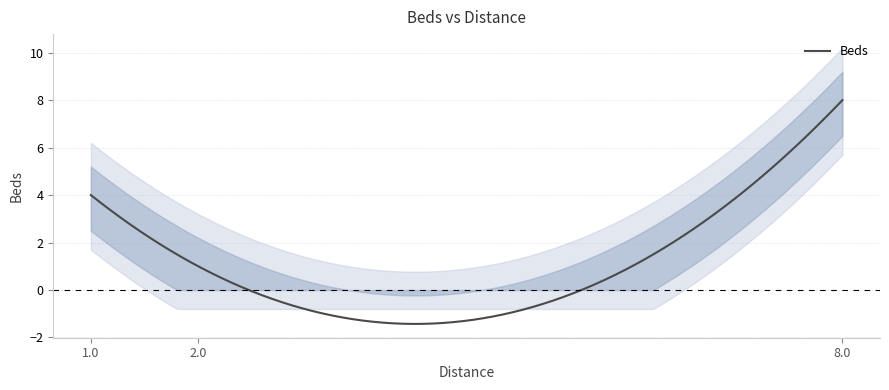

Rank the categories by value from lowest to highest.

2, 1, 8